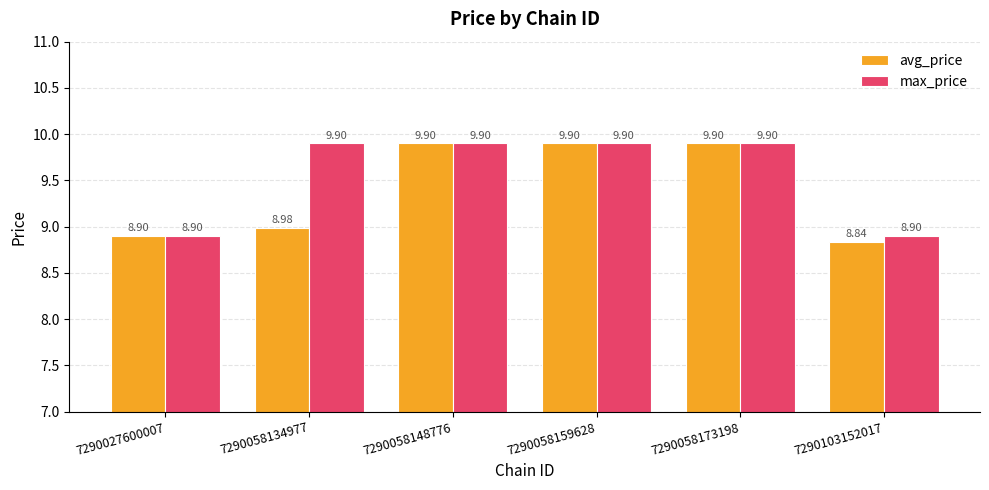

How many values in the max_price series exceed 9?

4